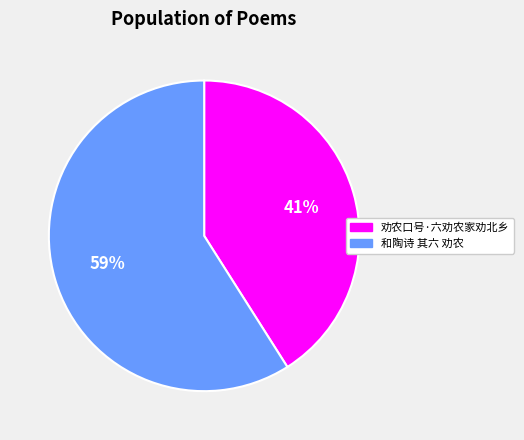

Combined, do 和陶诗 其六 劝农 and 劝农口号·六劝农家劝北乡 account for over 50%?

Yes